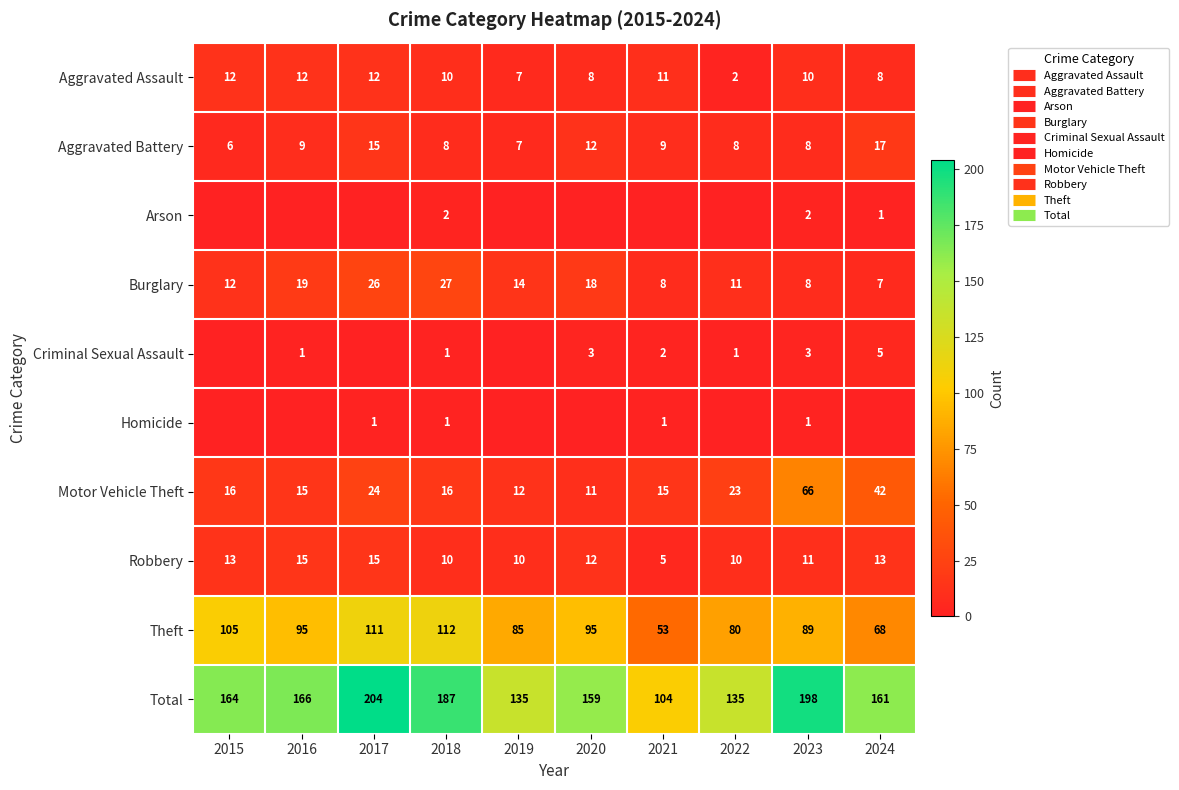

Which series changed the most between 2022 and 2023?

Total